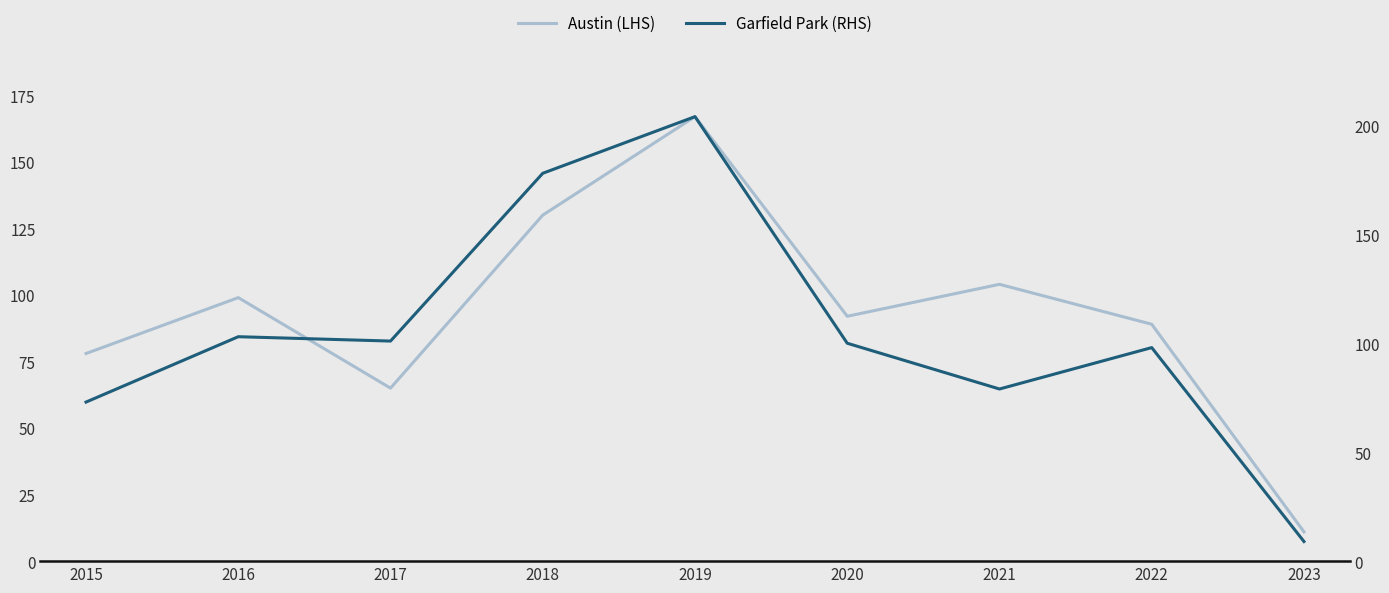

Which series has the widest spread of values?

Garfield Park (RHS)